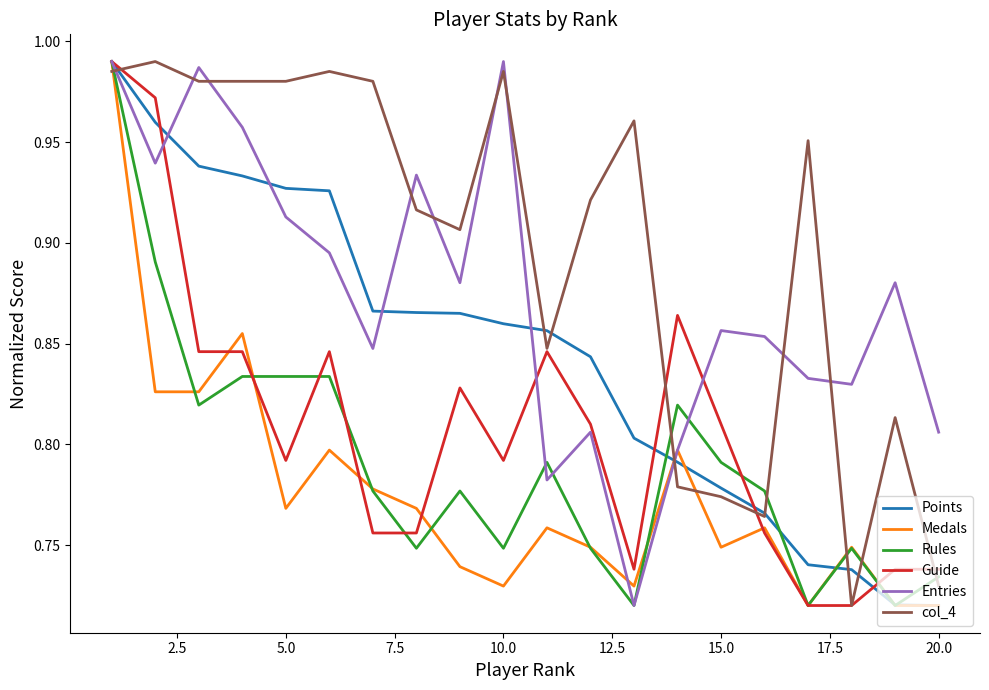

What is the sum of all Medals values?

15.5